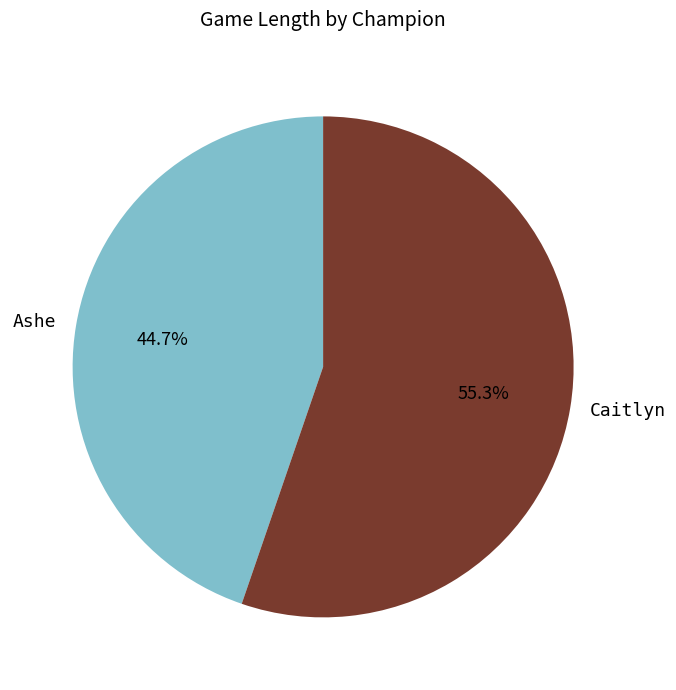

Count the number of slices in the pie.

2